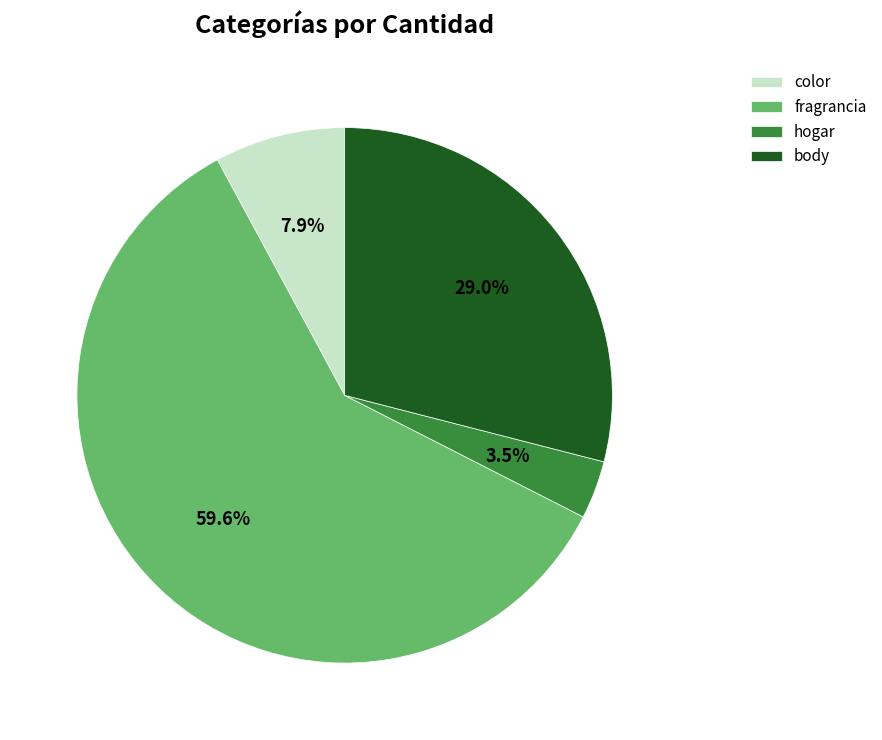

Rank the categories by value from highest to lowest.

fragrancia, body, color, hogar